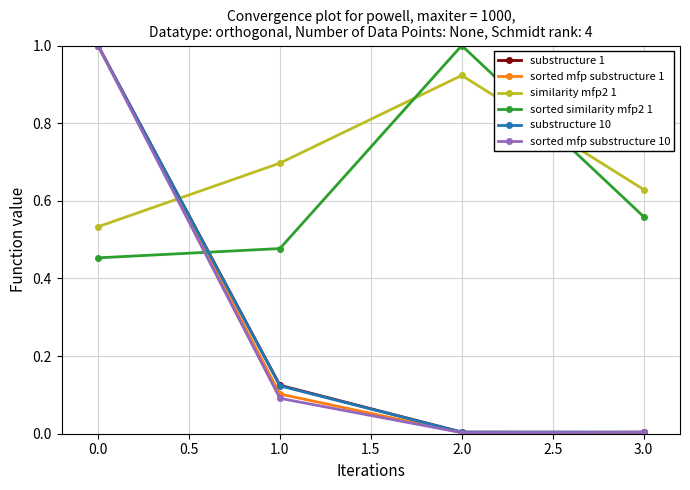

What is the total value across all series at 0.0?

5.0